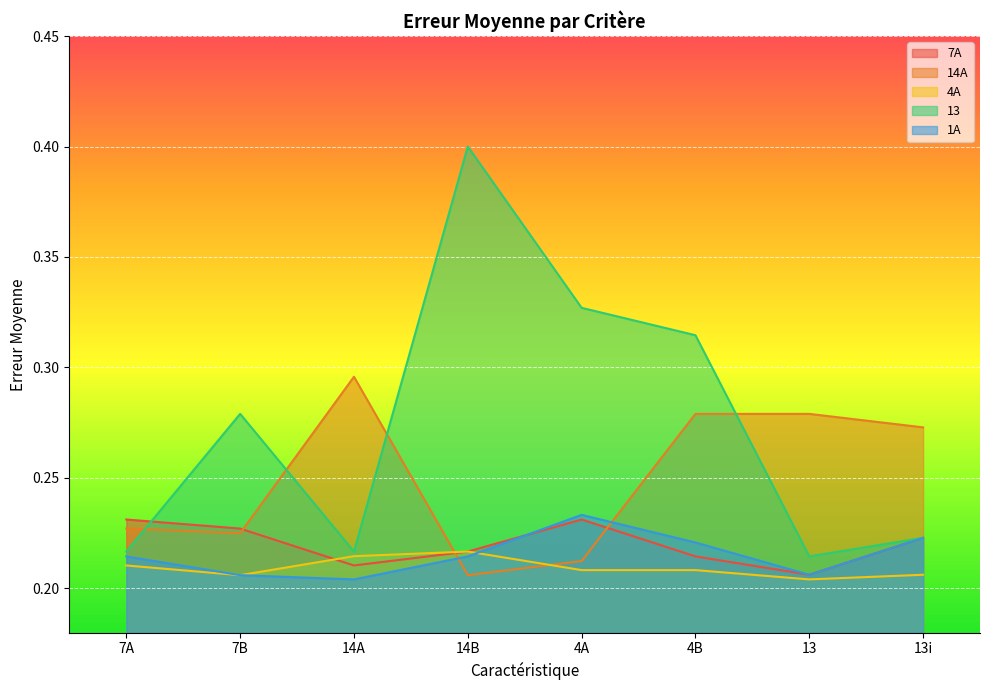

Between which two adjacent categories do 14A and 1A first intersect?

14A and 14B